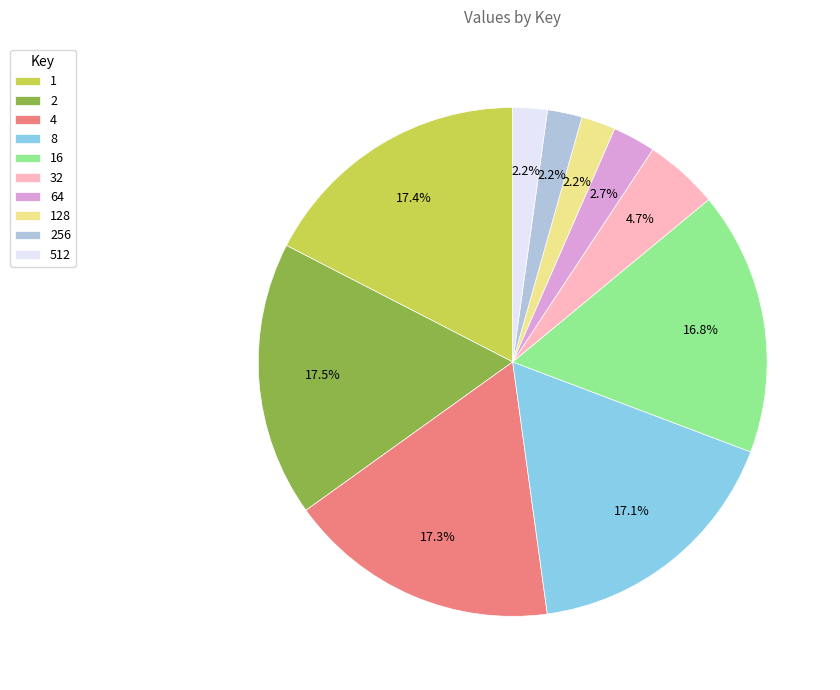

Do 8 and 2 together represent more than half of the pie?

No